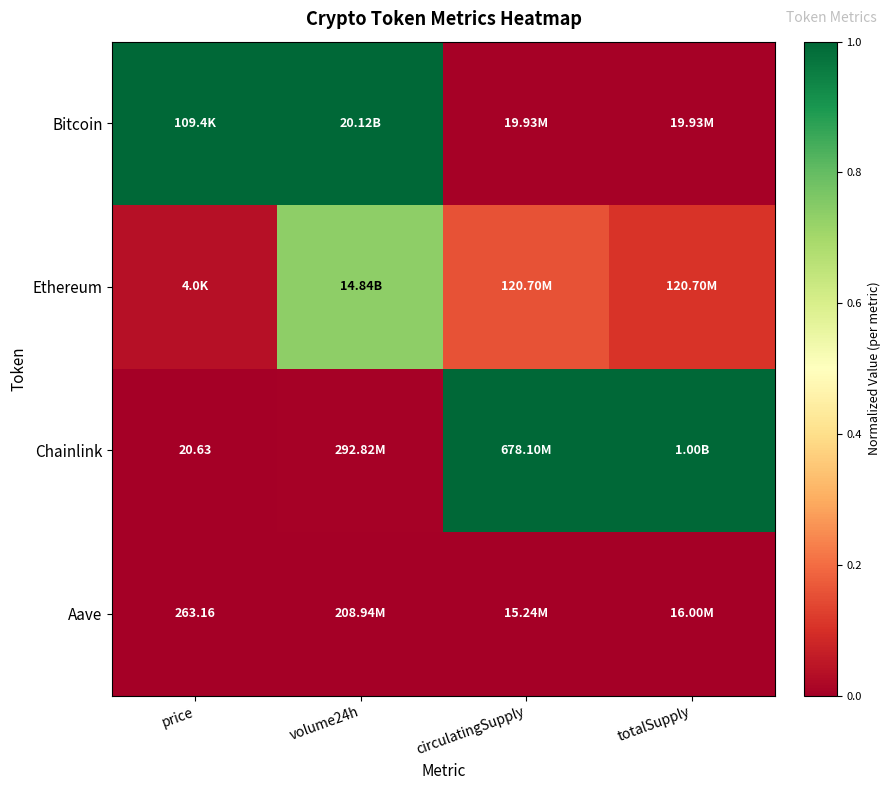

Count the number of data series in this chart.

4